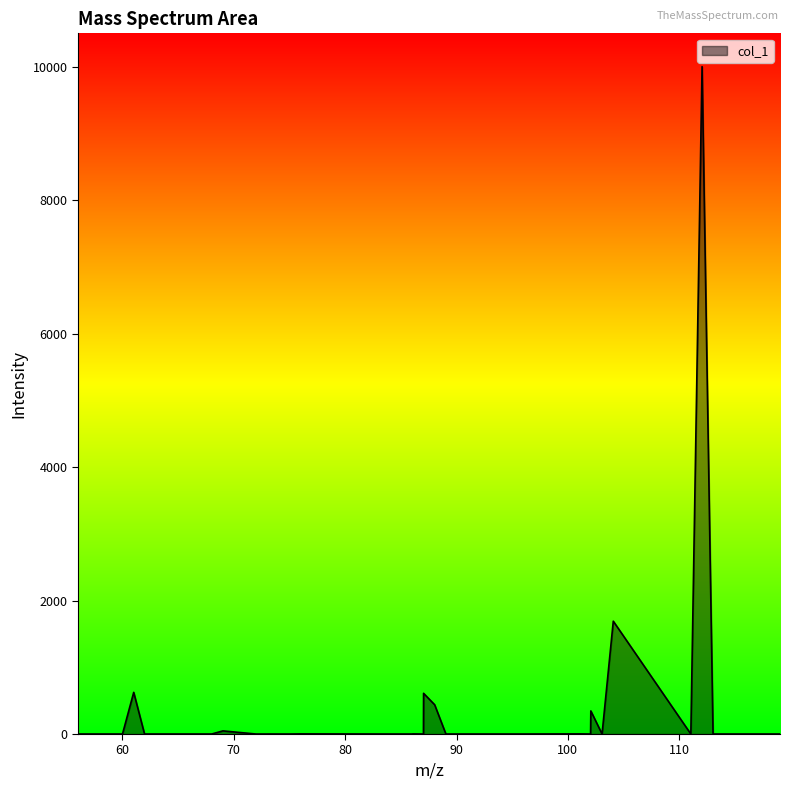

What is the greatest value displayed?

10000.0